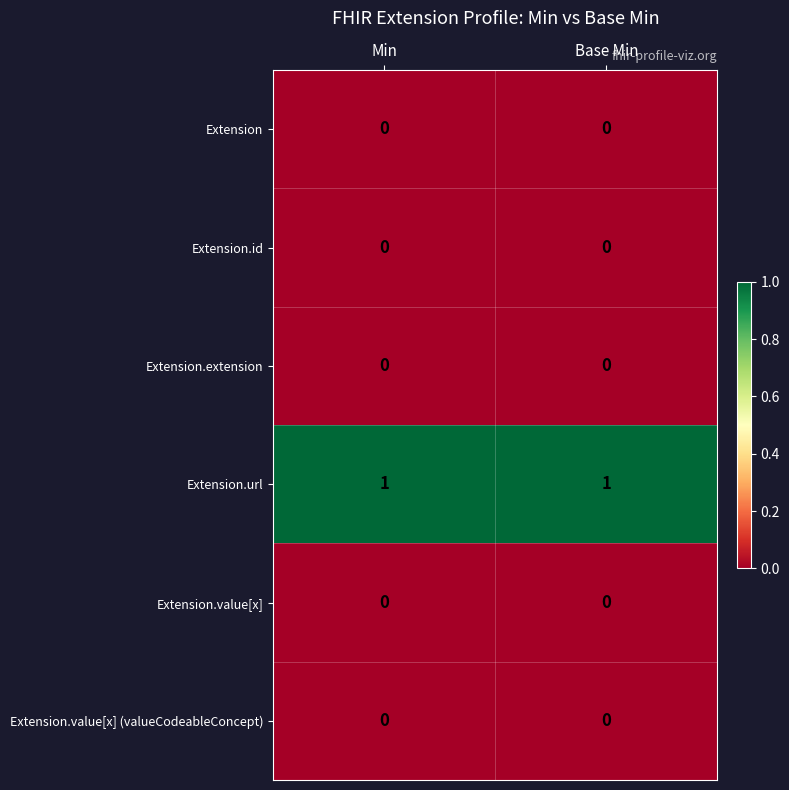

How many data points does each series have?

2